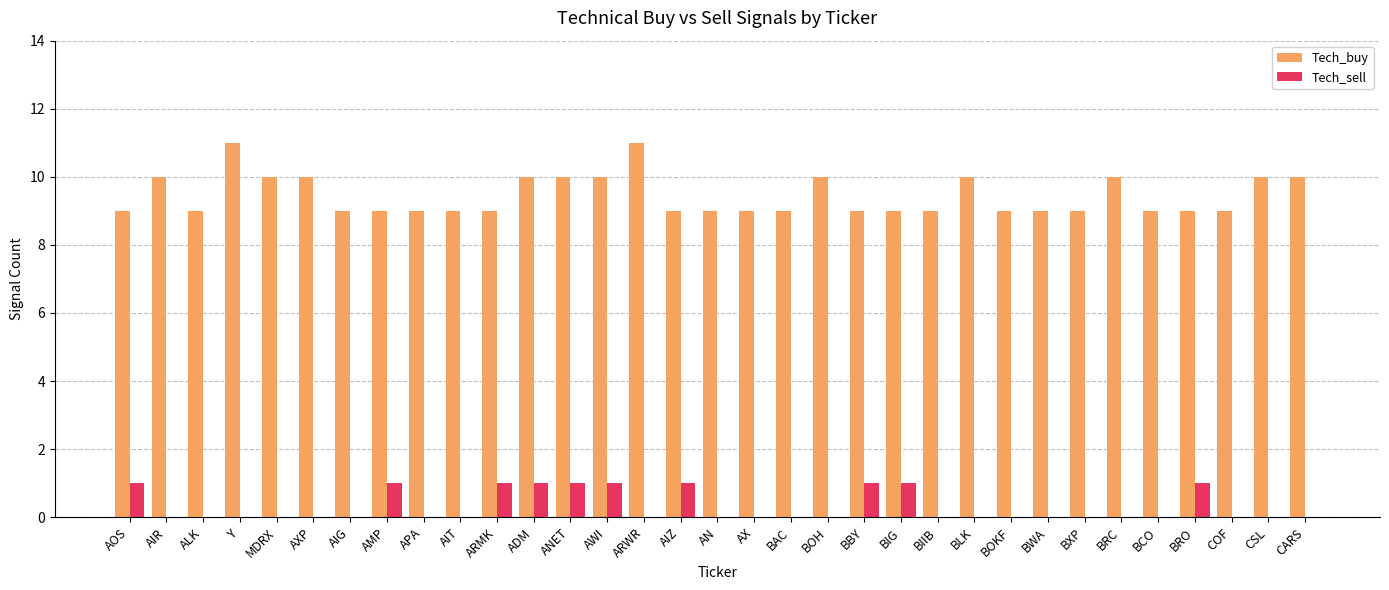

Reading right to left, what are all the values shown in this chart?

Tech_buy: CARS=10	CSL=10	COF=9	BRO=9	BCO=9	BRC=10	BXP=9	BWA=9	BOKF=9	BLK=10	BIIB=9	BIG=9	BBY=9	BOH=10	BAC=9	AX=9	AN=9	AIZ=9	ARWR=11	AWI=10	ANET=10	ADM=10	ARMK=9	AIT=9	APA=9	AMP=9	AIG=9	AXP=10	MDRX=10	Y=11	ALK=9	AIR=10	AOS=9
Tech_sell: CARS=0	CSL=0	COF=0	BRO=1	BCO=0	BRC=0	BXP=0	BWA=0	BOKF=0	BLK=0	BIIB=0	BIG=1	BBY=1	BOH=0	BAC=0	AX=0	AN=0	AIZ=1	ARWR=0	AWI=1	ANET=1	ADM=1	ARMK=1	AIT=0	APA=0	AMP=1	AIG=0	AXP=0	MDRX=0	Y=0	ALK=0	AIR=0	AOS=1